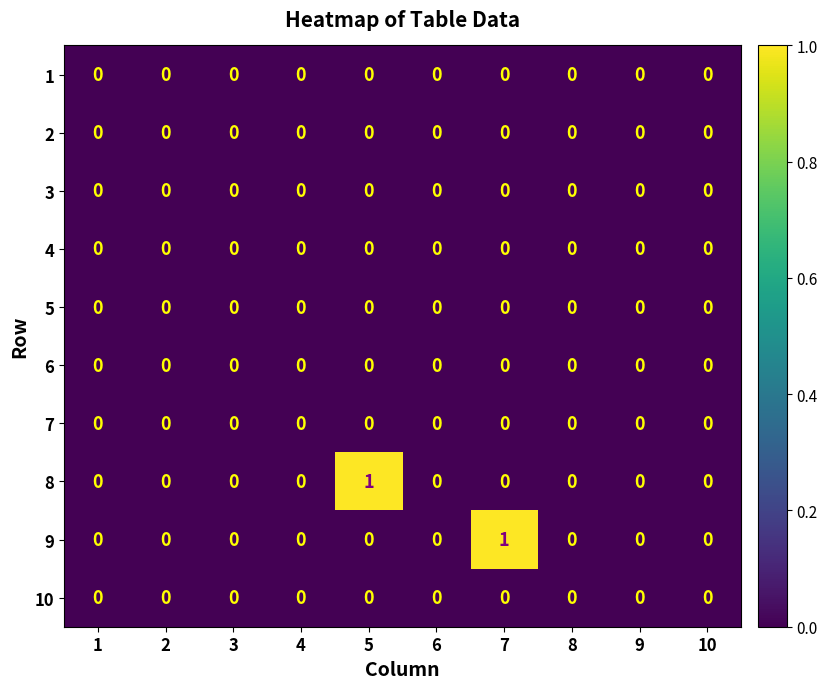

The value of 6 at 7 is 0. True or false?

True